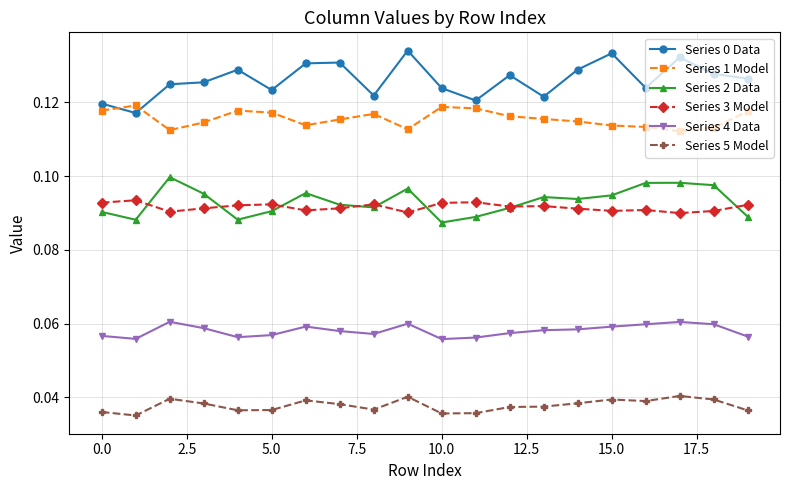

How many Series 5 Model values are between 0 and 1?

20